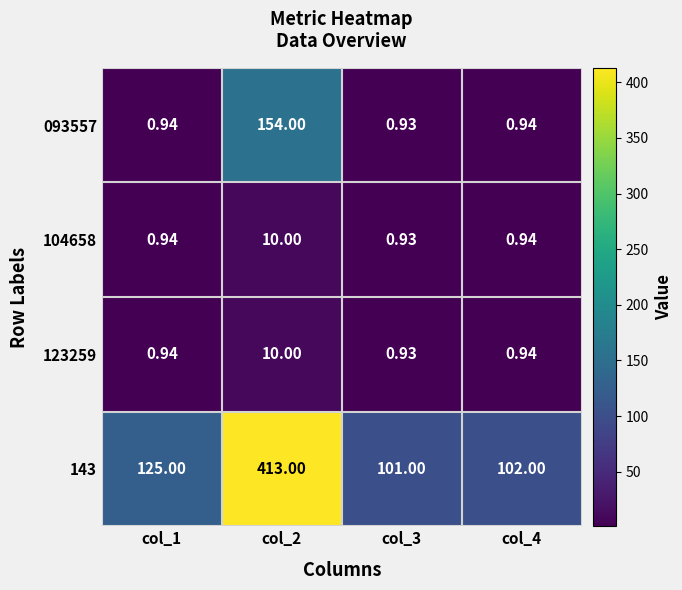

Is the value of 143 at col_1 greater than the value of 123259 at col_1?

Yes